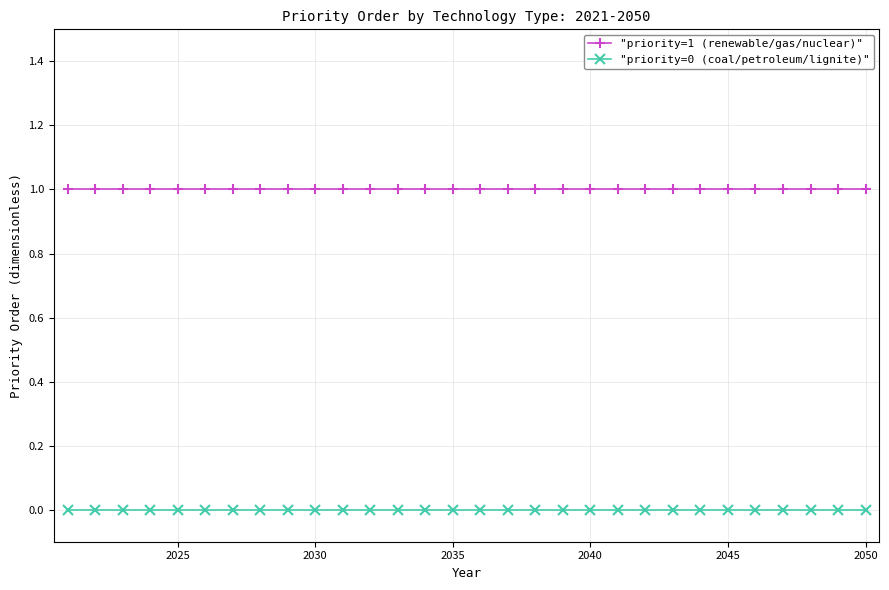

Rank the series by their average value, from lowest to highest.

"priority=0 (coal/petroleum/lignite)", "priority=1 (renewable/gas/nuclear)"